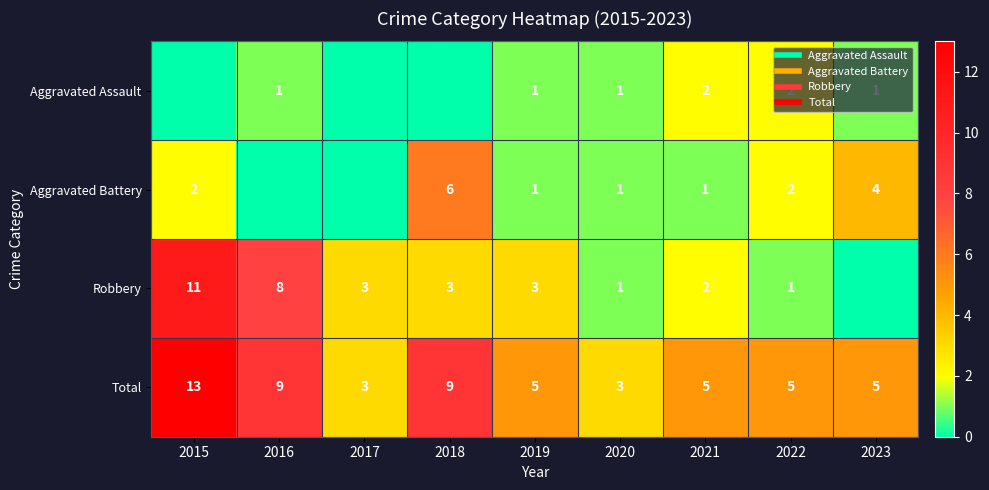

How many categories are shown in the chart?

9